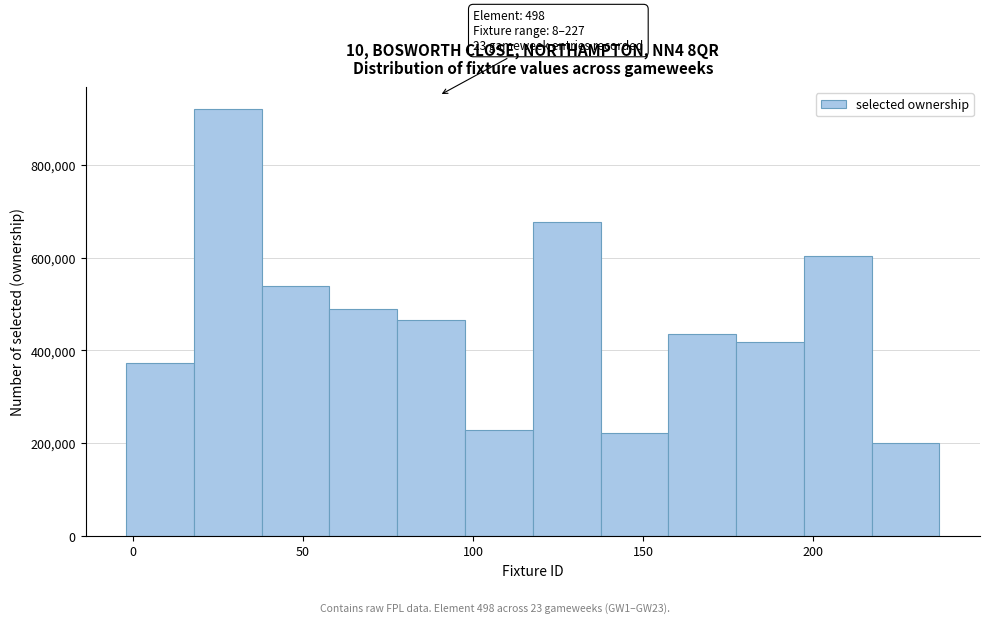

Around what value on the x-axis is the tallest bar? Give the approximate position of its centre, as read against the axis.

30